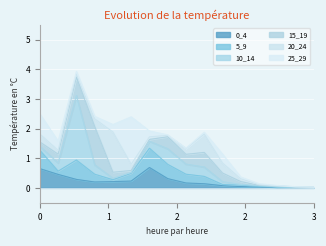

Reading left to right, what are all the values shown in this chart?

0_4: 0_4=0.6	5_9=0.5	10_14=0.3	15_19=0.2	20_24=0.2	25_29=0.2	30_34=0.7	35_39=0.3	40_44=0.2	45_49=0.1	50_54=0.1	55_59=0.0	60_64=0.0	65_69=0.0	70_74=0.0	75_100=0.0
5_9: 0_4=0.6	5_9=0.1	10_14=0.7	15_19=0.3	20_24=0.1	25_29=0.3	30_34=0.7	35_39=0.5	40_44=0.3	45_49=0.2	50_54=0.0	55_59=0.0	60_64=0.0	65_69=0.0	70_74=0.0	75_100=0.0
10_14: 0_4=0.1	5_9=0.3	10_14=2.2	15_19=0.3	20_24=0.0	25_29=0.0	30_34=0.2	35_39=0.5	40_44=0.3	45_49=0.3	50_54=0.1	55_59=0.0	60_64=0.0	65_69=0.0	70_74=0.0	75_100=0.0
15_19: 0_4=0.1	5_9=0.3	10_14=0.6	15_19=1.3	20_24=0.2	25_29=0.1	30_34=0.1	35_39=0.4	40_44=0.3	45_49=0.5	50_54=0.3	55_59=0.1	60_64=0.0	65_69=0.0	70_74=0.0	75_100=0.0
20_24: 0_4=0.3	5_9=0.1	10_14=0.1	15_19=0.3	20_24=1.4	25_29=0.2	30_34=0.1	35_39=0.0	40_44=0.2	45_49=0.6	50_54=0.3	55_59=0.1	60_64=0.0	65_69=0.0	70_74=0.0	75_100=0.0
25_29: 0_4=0.7	5_9=0.3	10_14=0.1	15_19=0.1	20_24=0.3	25_29=1.6	30_34=0.2	35_39=0.0	40_44=0.0	45_49=0.1	50_54=0.3	55_59=0.1	60_64=0.0	65_69=0.0	70_74=0.0	75_100=0.0